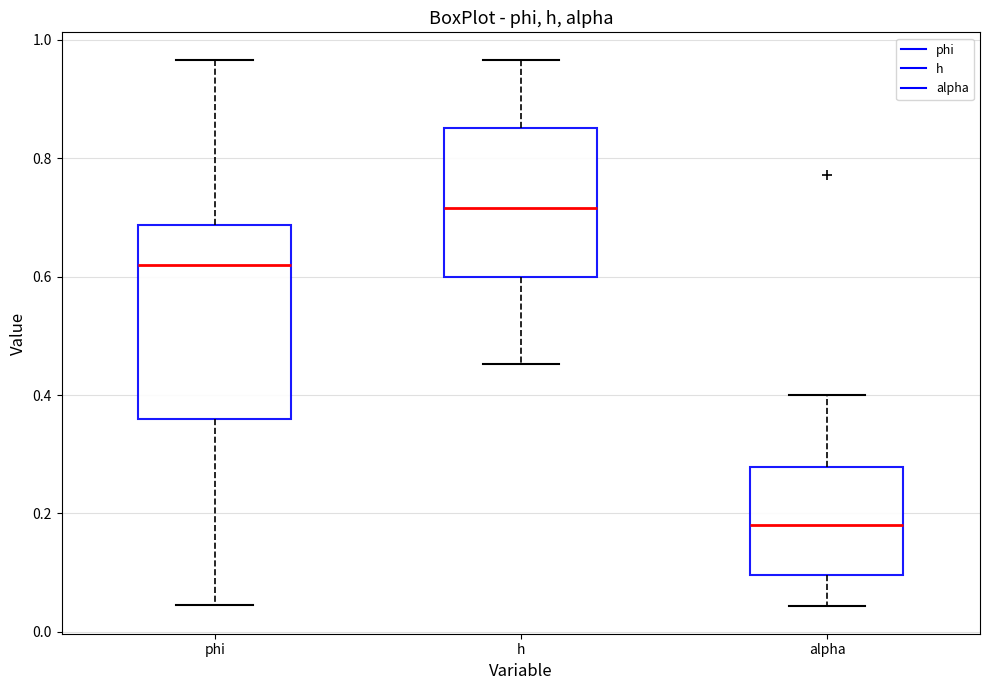

Reading left to right, read every box against the y-axis: the position of its median line, the range the box covers, and the ends of its whiskers. The values are not printed on the chart, so give them approximately, as read against the axis.

phi: median 0.62, box 0.36 to 0.68, whiskers 0.04 to 0.96
h: median 0.72, box 0.60 to 0.86, whiskers 0.46 to 0.96
alpha: median 0.18, box 0.10 to 0.28, whiskers 0.04 to 0.40